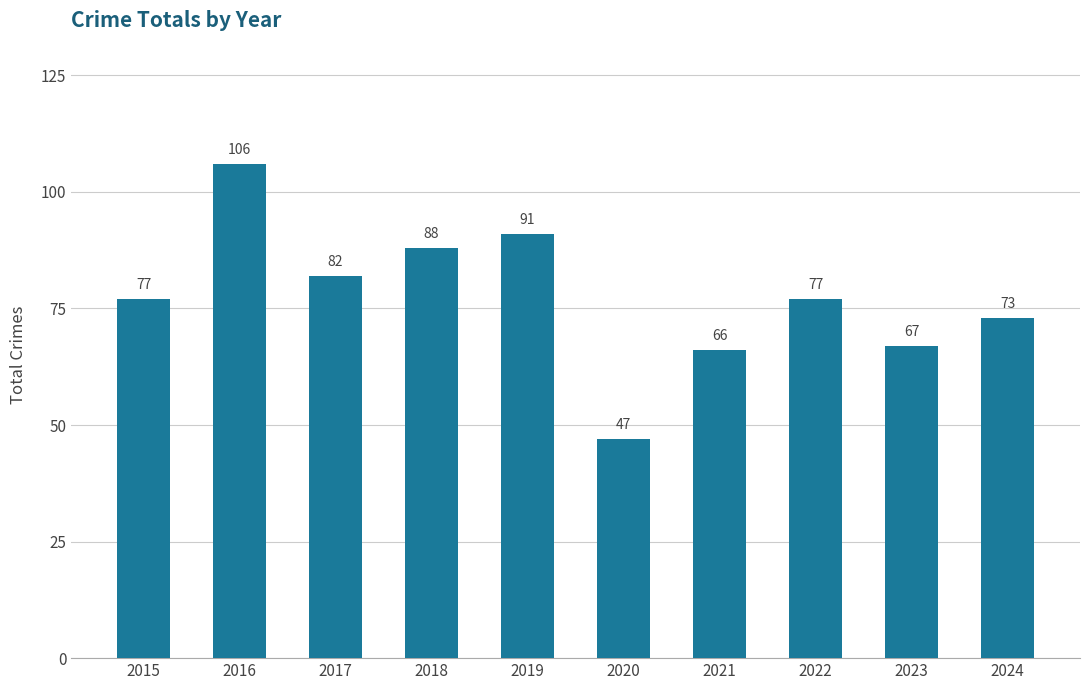

What is the greatest value displayed?

106